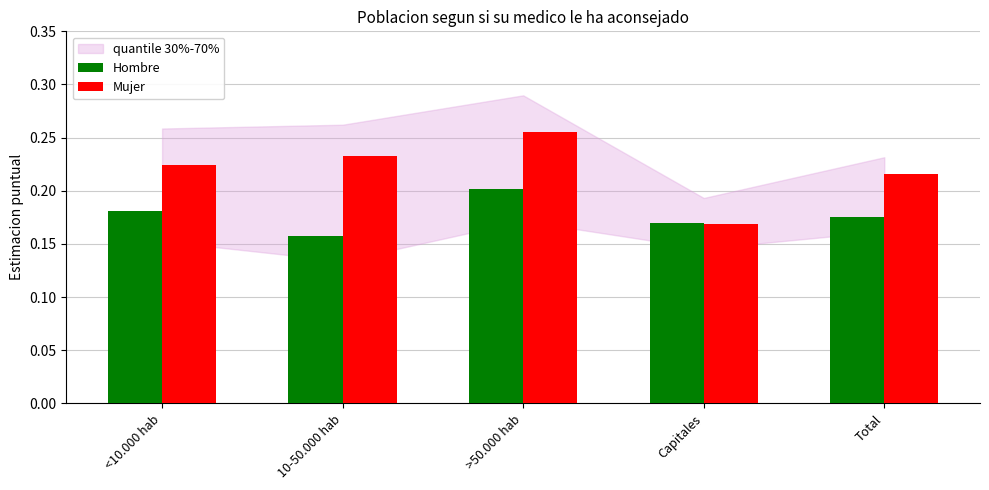

Which series has the widest spread of values?

Mujer